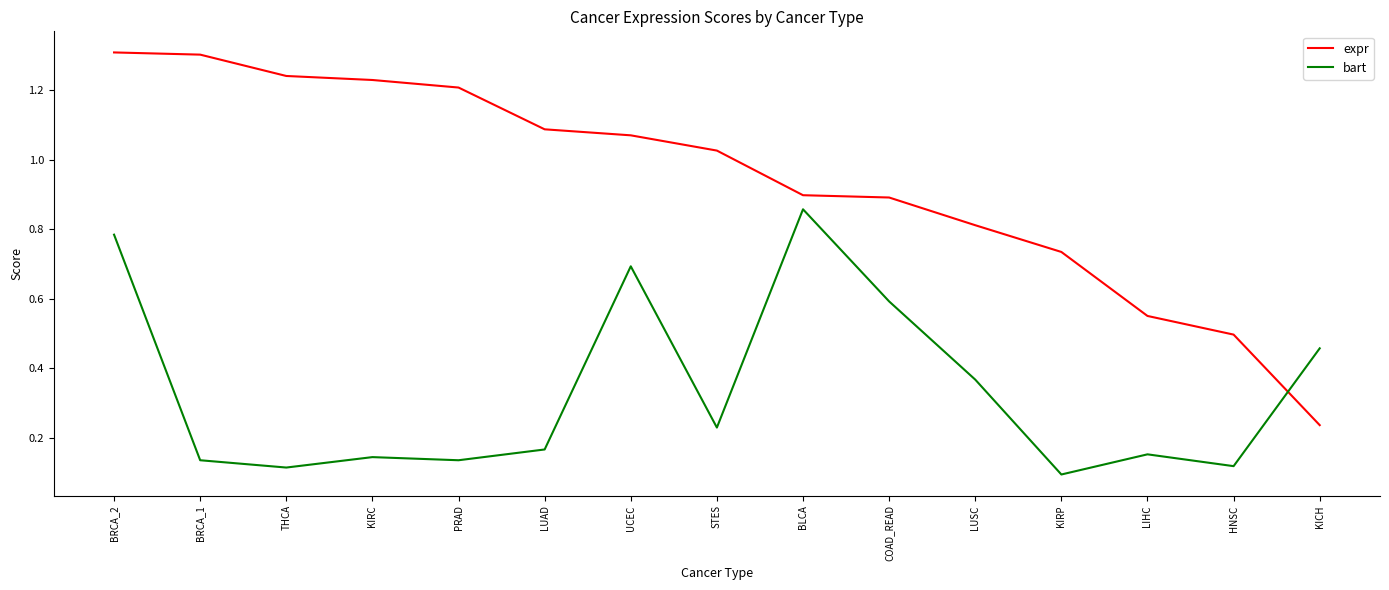

At which label does expr first exceed 1?

BRCA_2